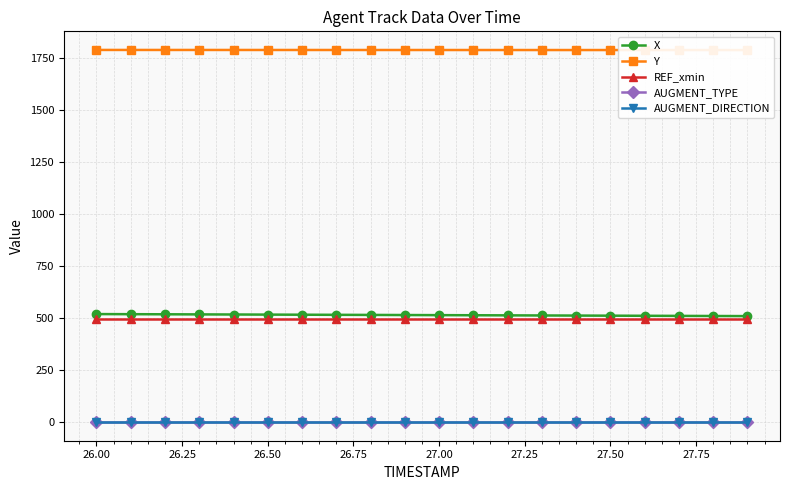

True or false: AUGMENT_TYPE and X cross at least once.

False